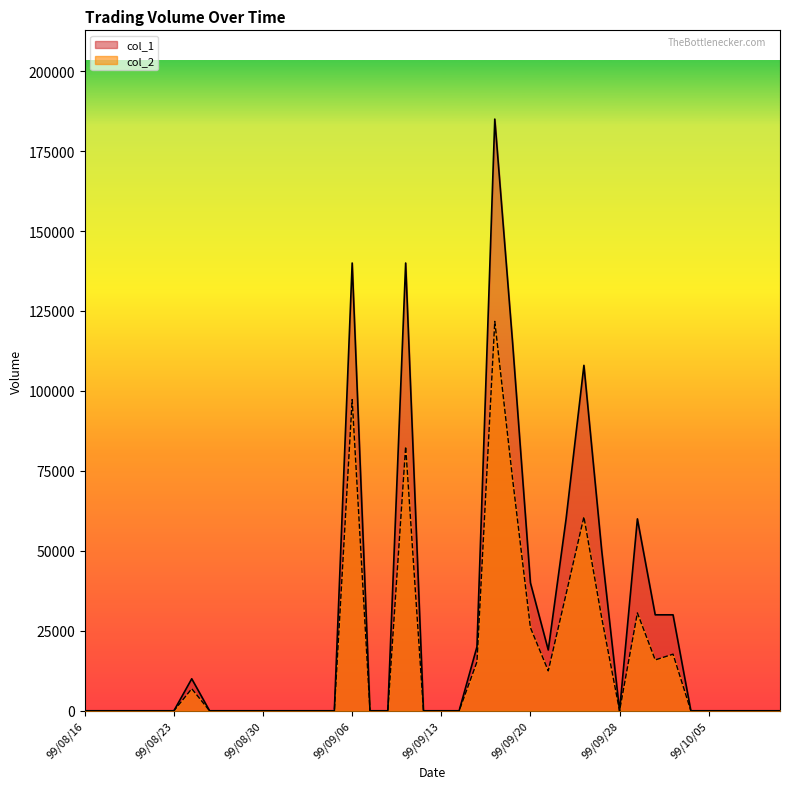

What is the label of the 34th point from the left?

99/10/01